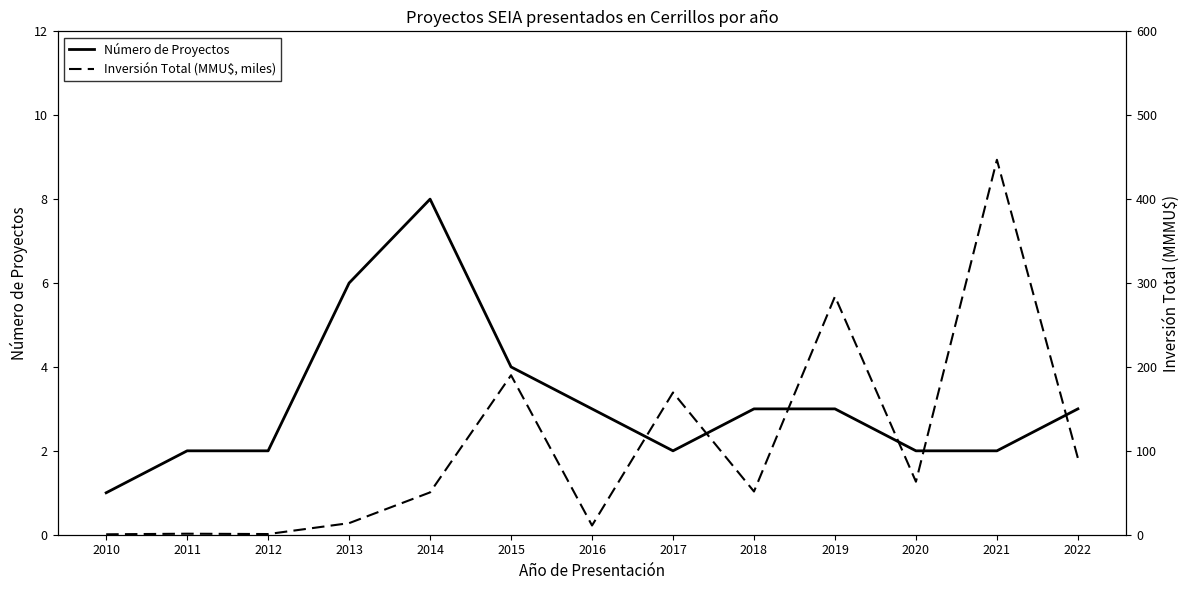

What is the difference between the maximum and minimum values in the Inversión Total (MMU$, miles) series?

446.4